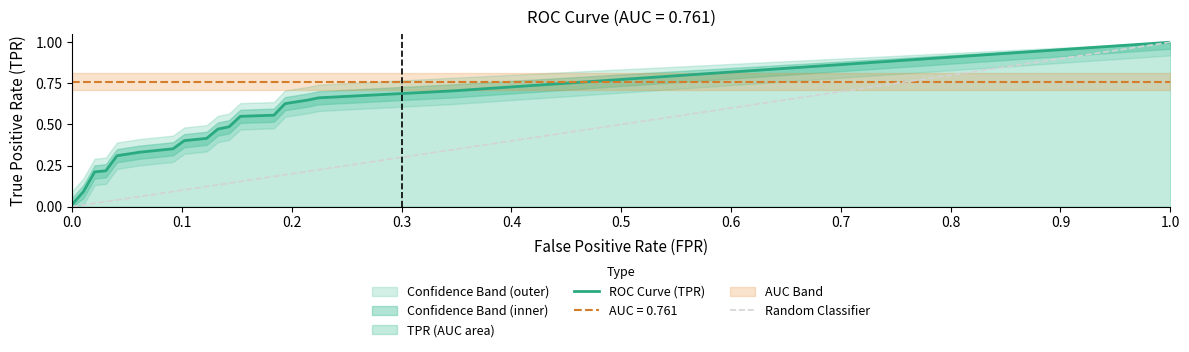

What is the highest value of the ROC Curve (TPR) series?

1.0